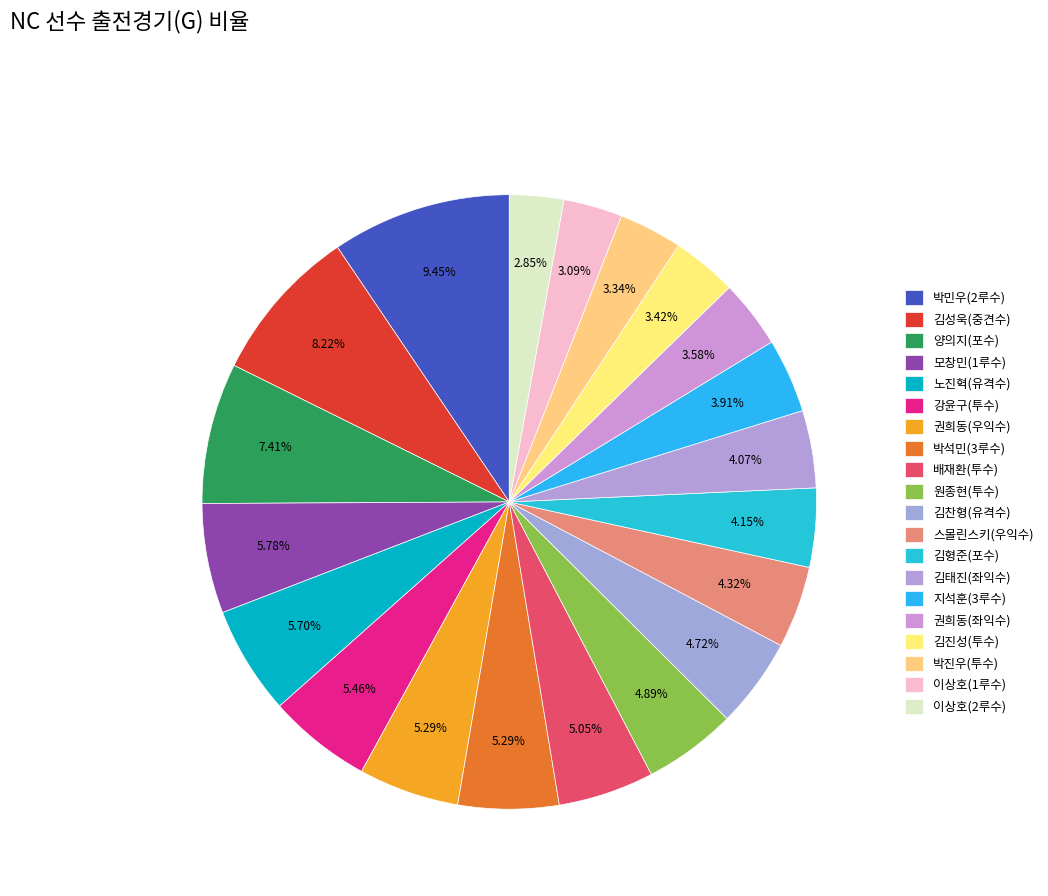

To the nearest percent, what portion does 노진혁(유격수) represent?

6%